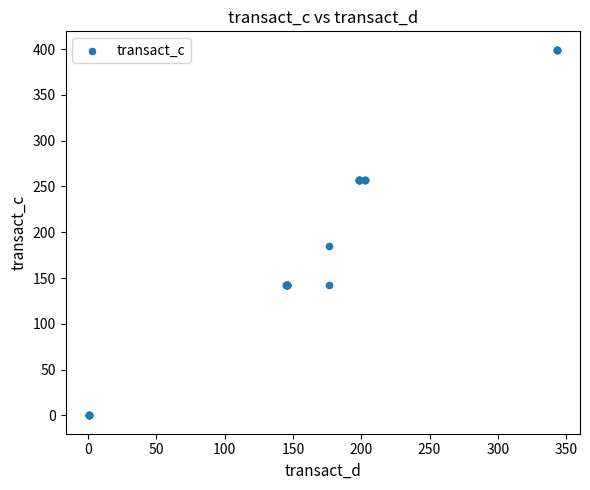

What Y value in the scatter plot is closest to 199?

185.1